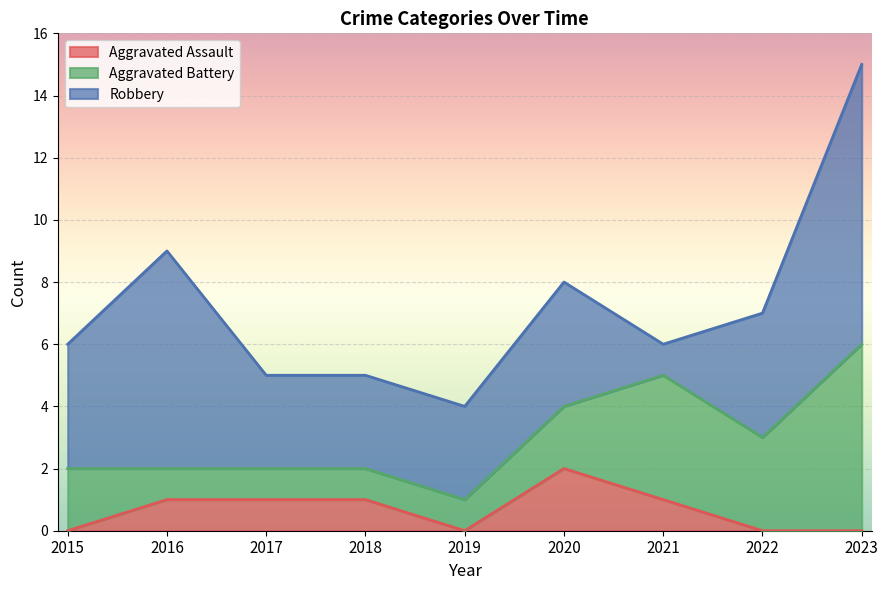

What are all the series names shown in the legend?

Aggravated Assault, Aggravated Battery, Robbery